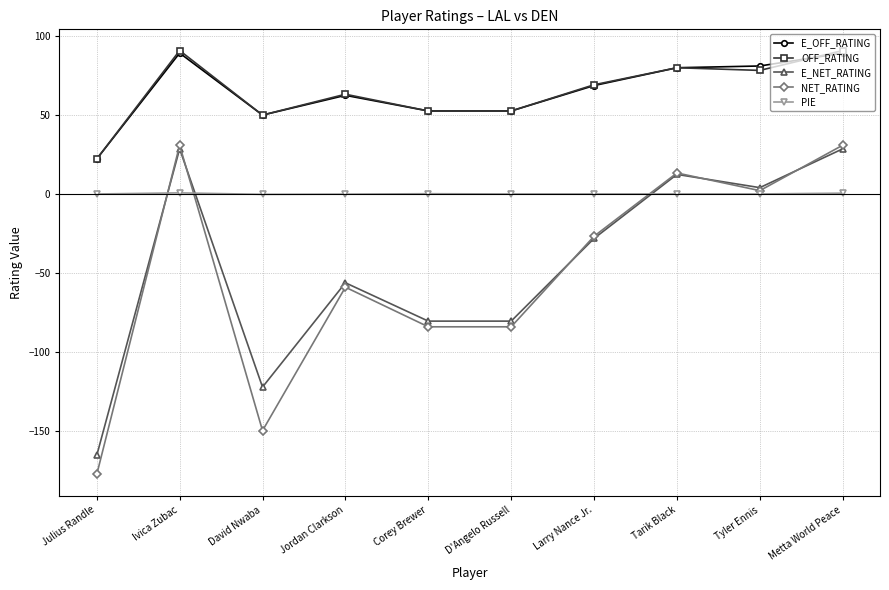

True or false: PIE and E_OFF_RATING intersect in this chart.

False